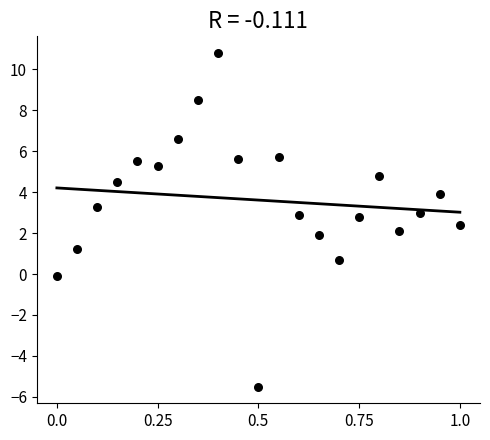

What is the range of Y values (max minus min)?

16.3